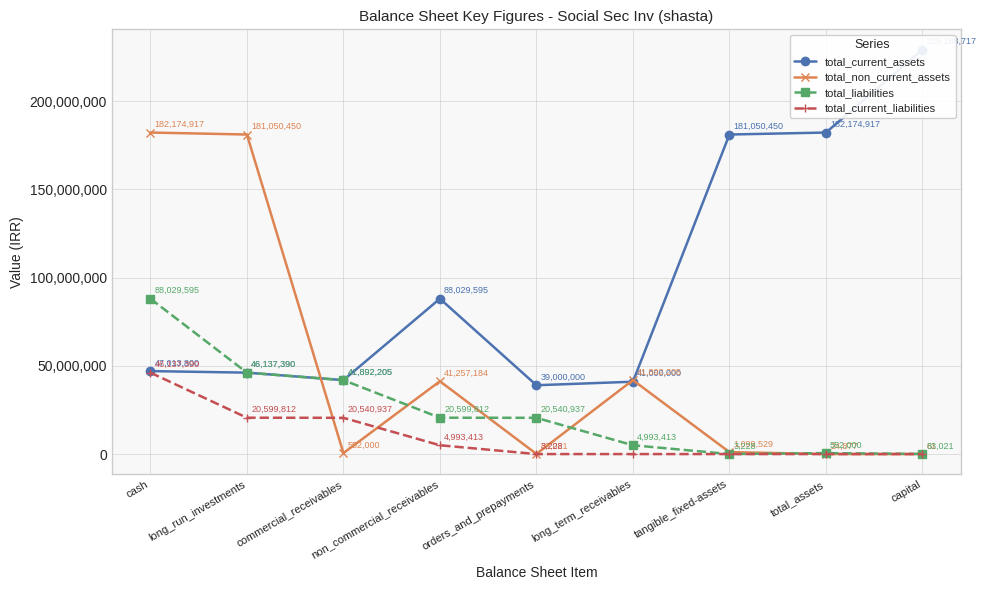

At which category does total_current_assets reach its first local peak?

non_commercial_receivables